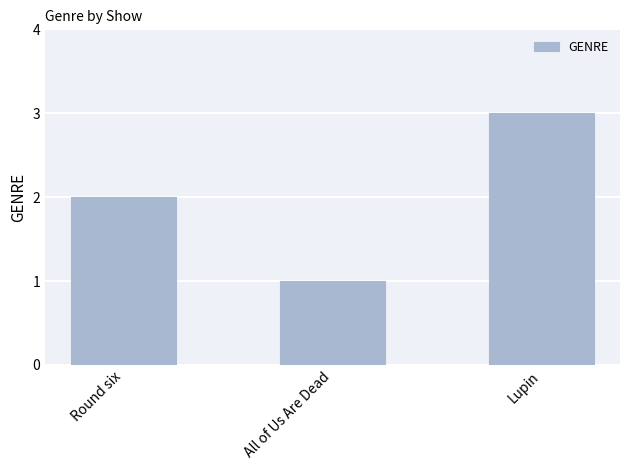

The chart shows a value of 1 at All of Us Are Dead. True or false?

True